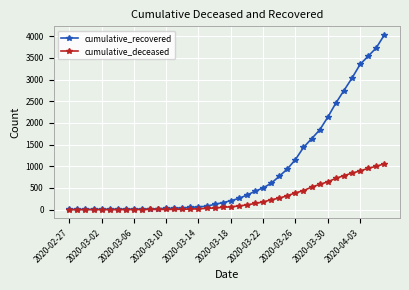

Which series has the largest total across all categories?

cumulative_recovered